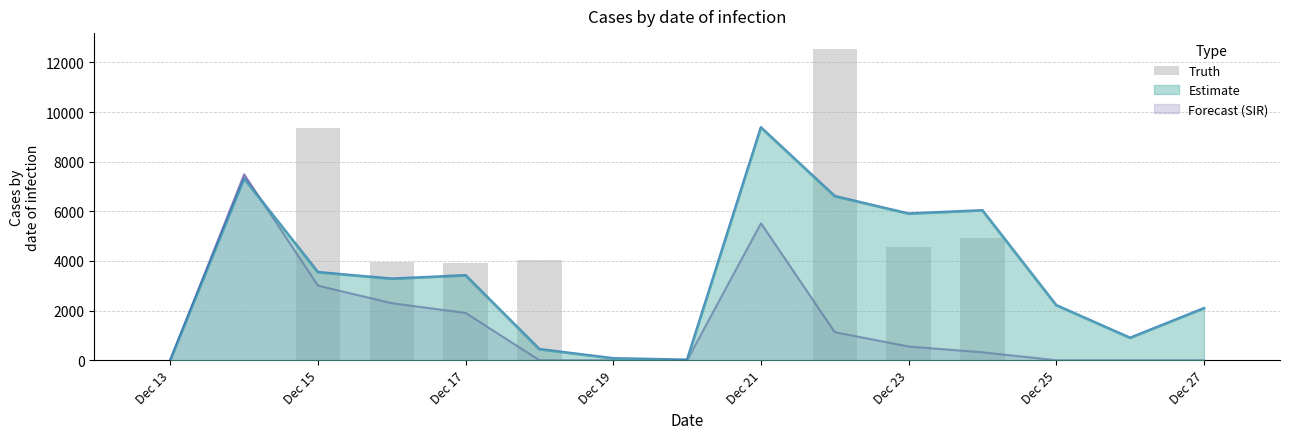

What is the label of the 15th bar from the right?

Dec 13